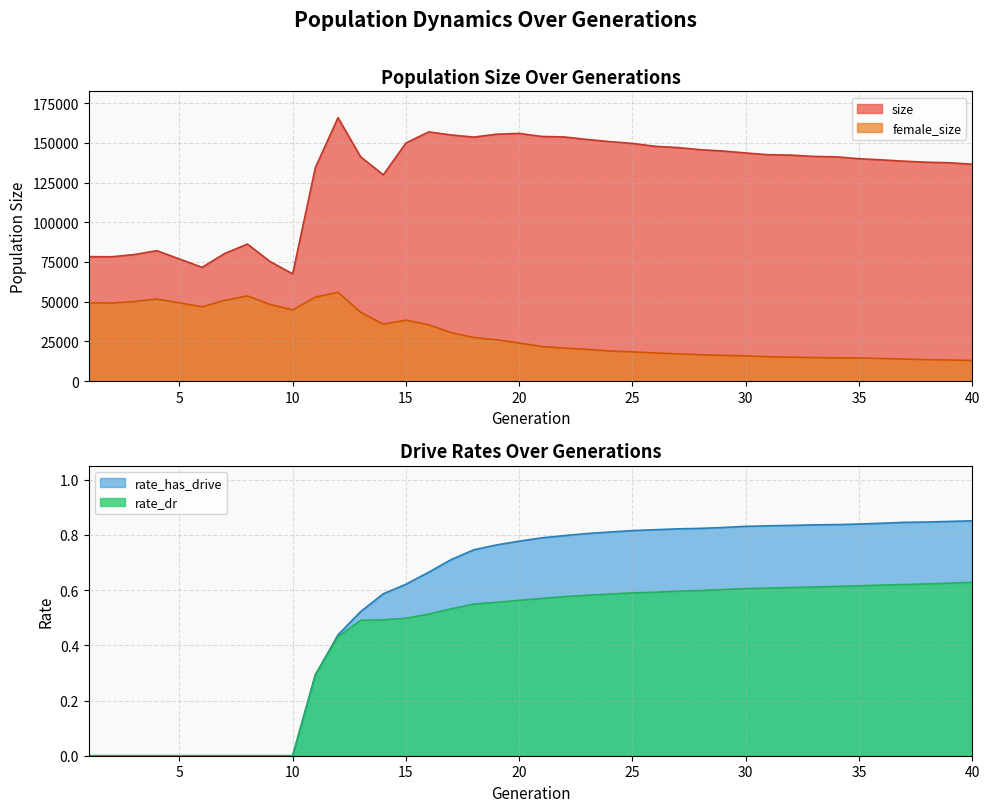

What is the total value across all series at 11?

187193.6